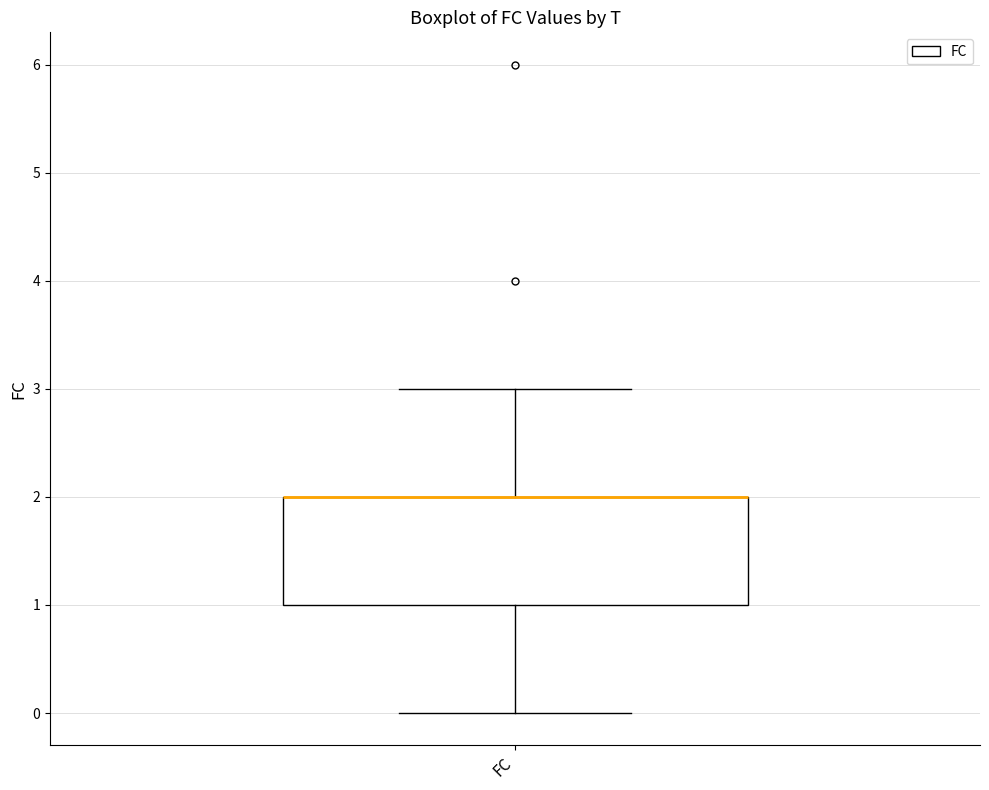

Transcribe this box plot: give where the median line is, the range the box spans, and where the two whiskers end, as read against the y-axis. The values are not printed on the chart, so give them approximately, as read against the axis.

median 2 (drawn on the box's upper edge), box 1 to 2, whiskers 0 to 3